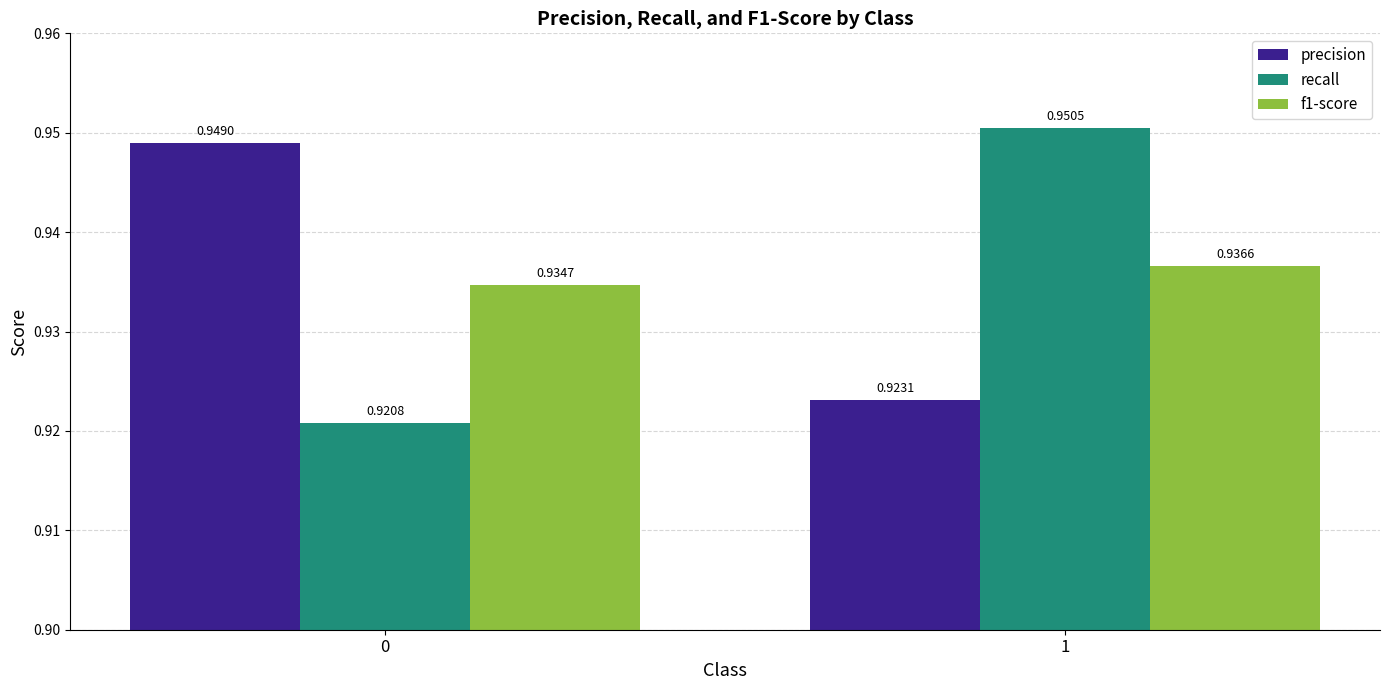

What is the sum of all recall values?

1.9